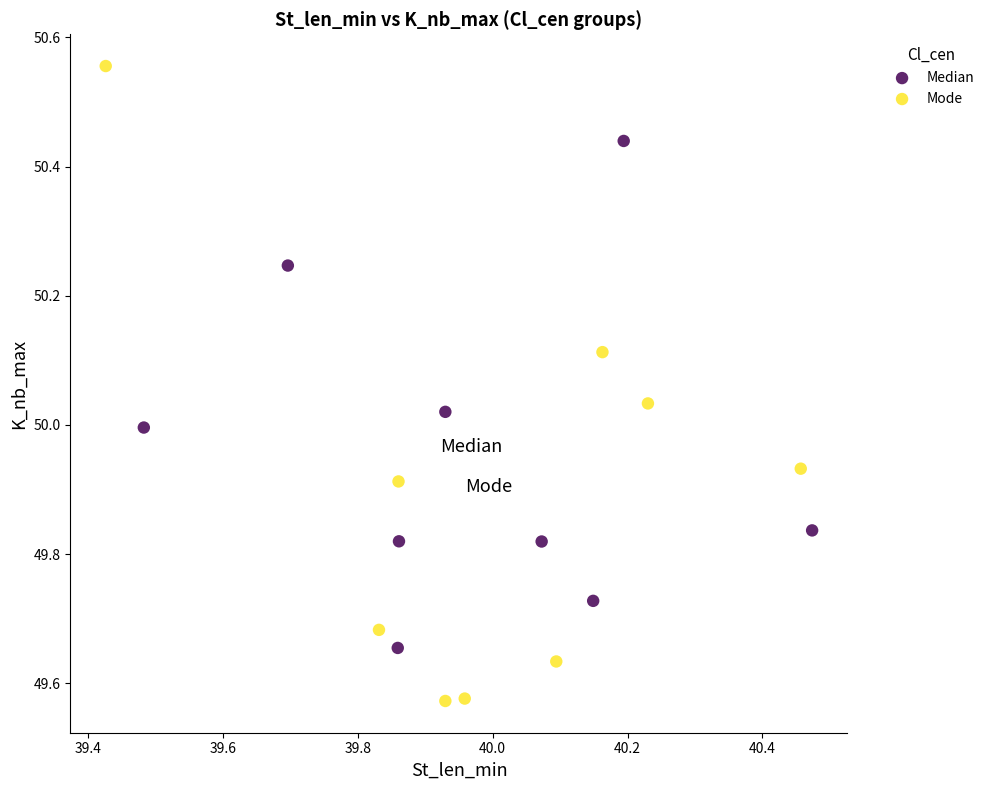

Which series has the largest Y range (max minus min)?

Mode